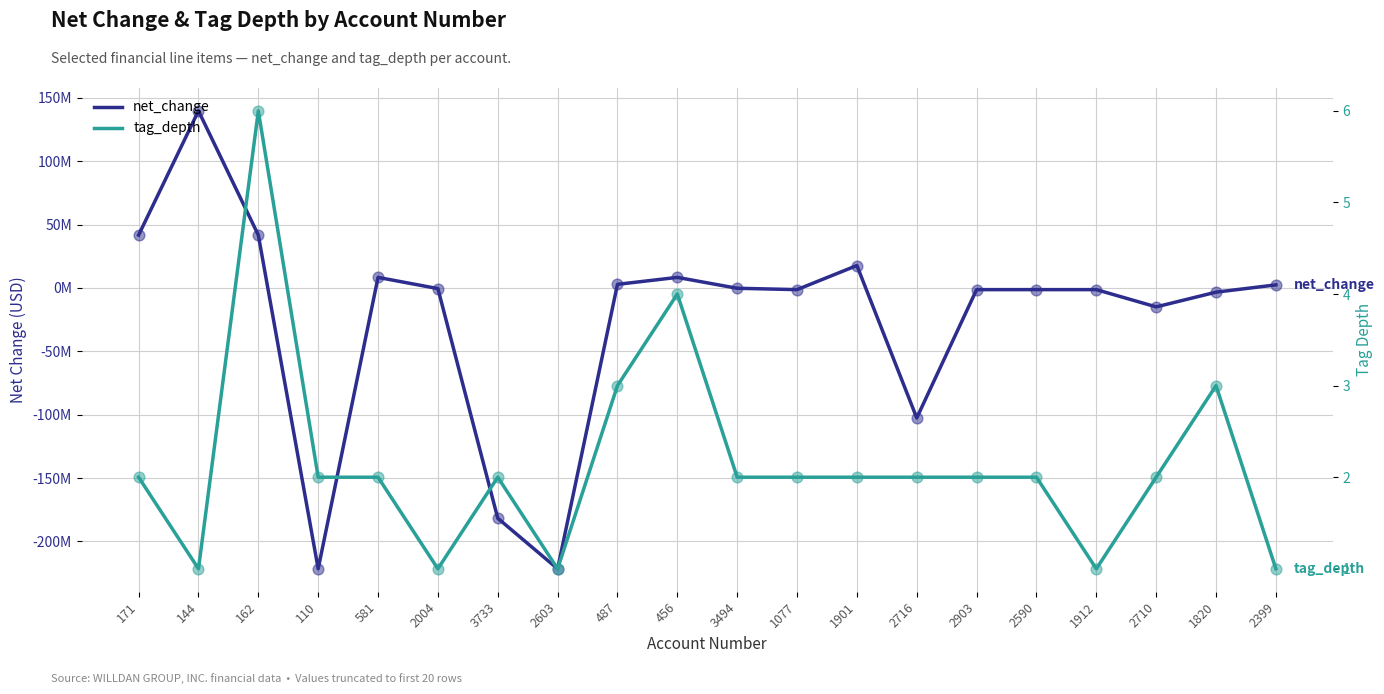

What is the total value across all series at 3733?

-181746998